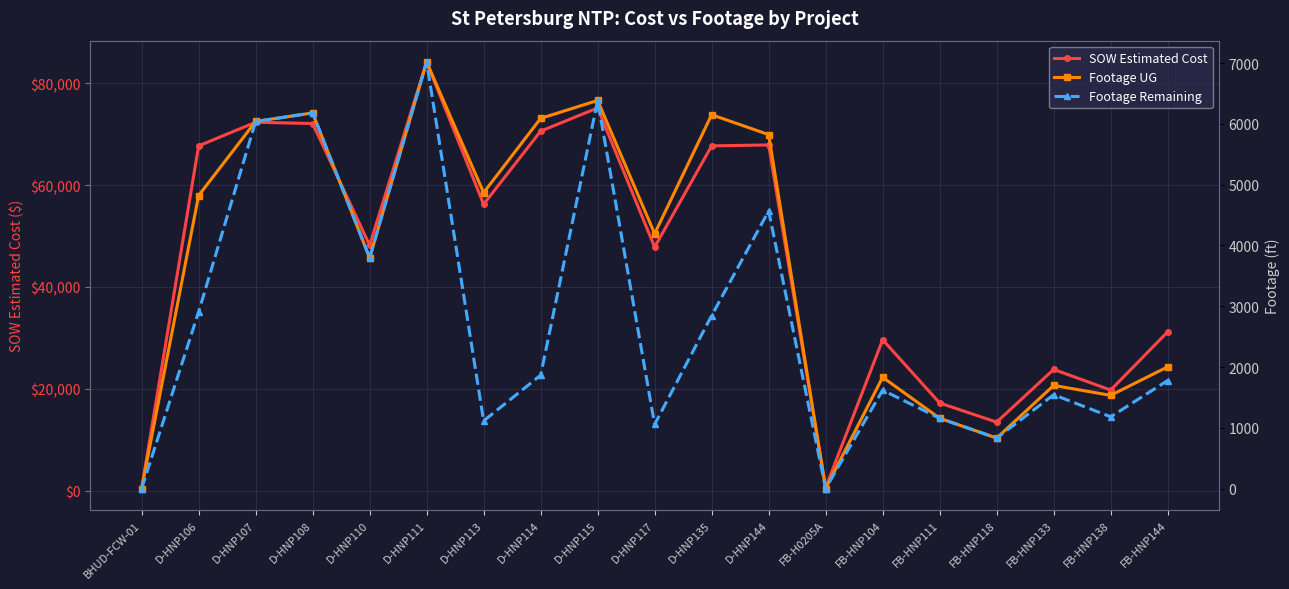

At which category does SOW Estimated Cost reach its first local valley?

D-HNP110